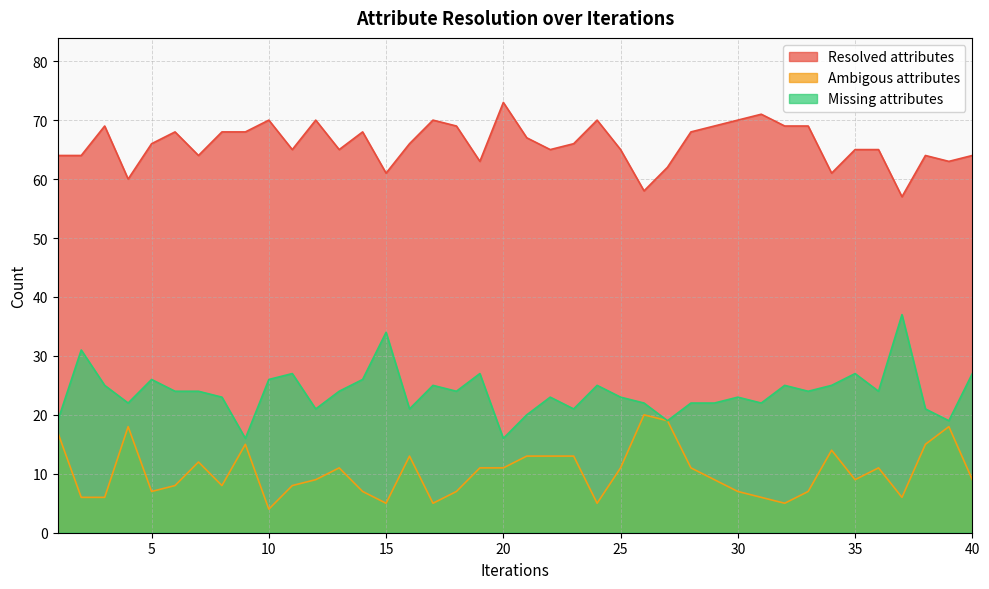

At which label does Ambigous attributes reach its minimum?

10